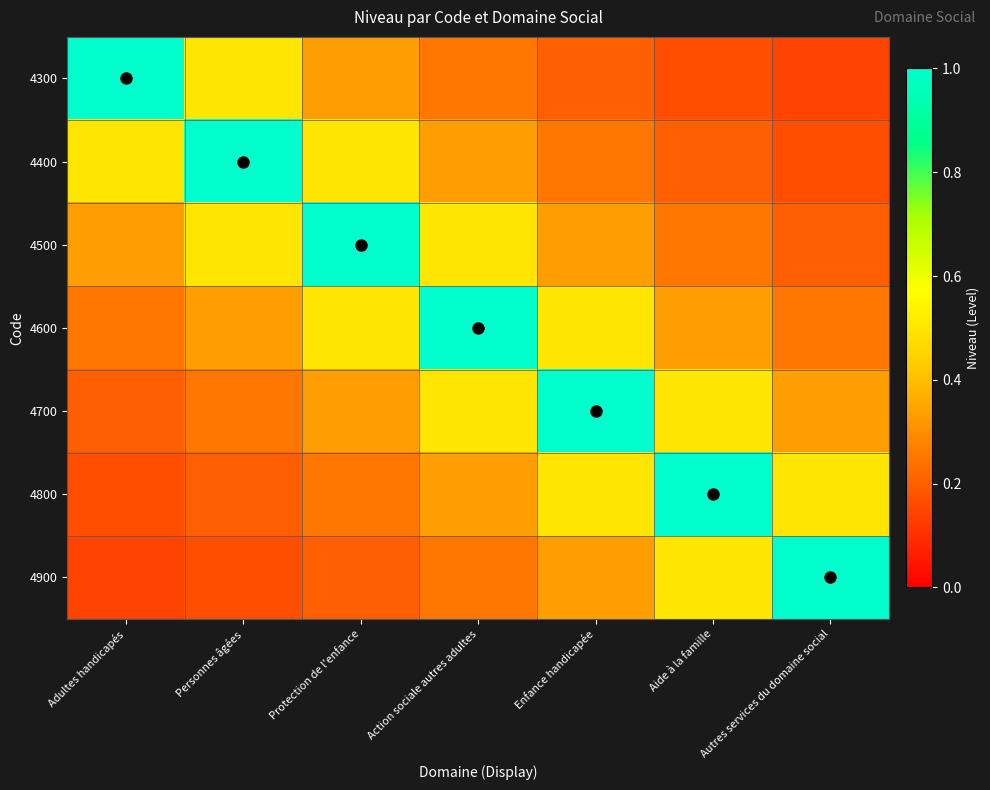

Reading left to right, transcribe all the data shown in this chart.

4300: Adultes handicapés=1.0	Personnes âgées=0.5	Protection de l'enfance=0.3	Action sociale autres adultes=0.2	Enfance handicapée=0.2	Aide à la famille=0.2	Autres services du domaine social=0.1
4400: Adultes handicapés=0.5	Personnes âgées=1.0	Protection de l'enfance=0.5	Action sociale autres adultes=0.3	Enfance handicapée=0.2	Aide à la famille=0.2	Autres services du domaine social=0.2
4500: Adultes handicapés=0.3	Personnes âgées=0.5	Protection de l'enfance=1.0	Action sociale autres adultes=0.5	Enfance handicapée=0.3	Aide à la famille=0.2	Autres services du domaine social=0.2
4600: Adultes handicapés=0.2	Personnes âgées=0.3	Protection de l'enfance=0.5	Action sociale autres adultes=1.0	Enfance handicapée=0.5	Aide à la famille=0.3	Autres services du domaine social=0.2
4700: Adultes handicapés=0.2	Personnes âgées=0.2	Protection de l'enfance=0.3	Action sociale autres adultes=0.5	Enfance handicapée=1.0	Aide à la famille=0.5	Autres services du domaine social=0.3
4800: Adultes handicapés=0.2	Personnes âgées=0.2	Protection de l'enfance=0.2	Action sociale autres adultes=0.3	Enfance handicapée=0.5	Aide à la famille=1.0	Autres services du domaine social=0.5
4900: Adultes handicapés=0.1	Personnes âgées=0.2	Protection de l'enfance=0.2	Action sociale autres adultes=0.2	Enfance handicapée=0.3	Aide à la famille=0.5	Autres services du domaine social=1.0